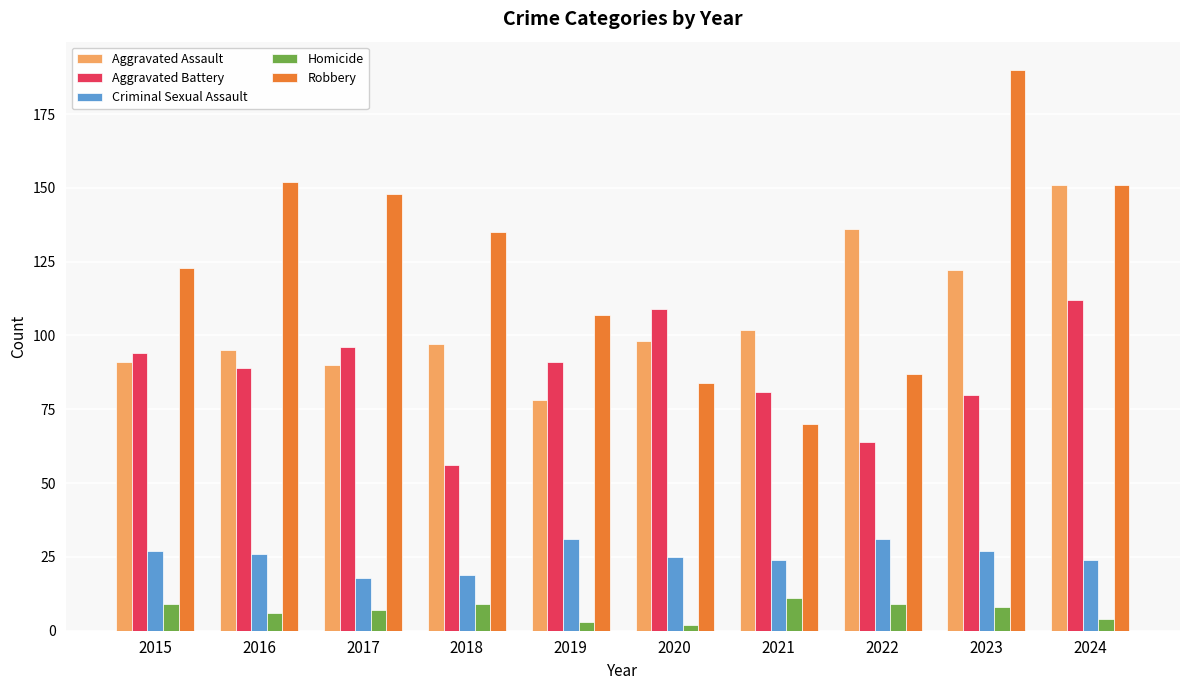

True or false: Robbery has a value of 147 at 2020.

False